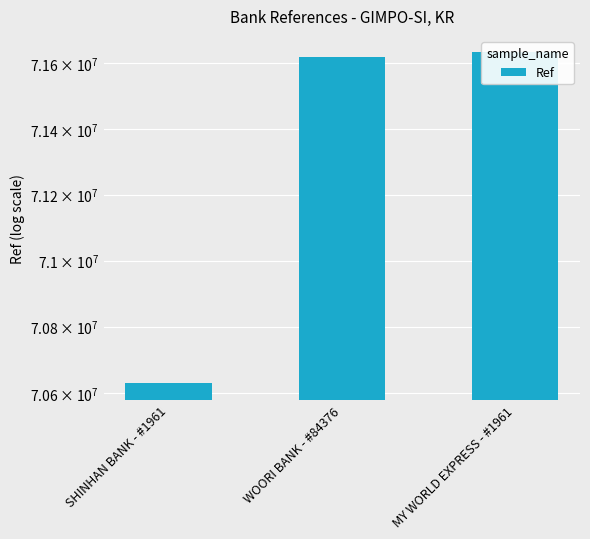

What is the change in value from WOORI BANK - #84376 to MY WORLD EXPRESS - #1961?

+15121